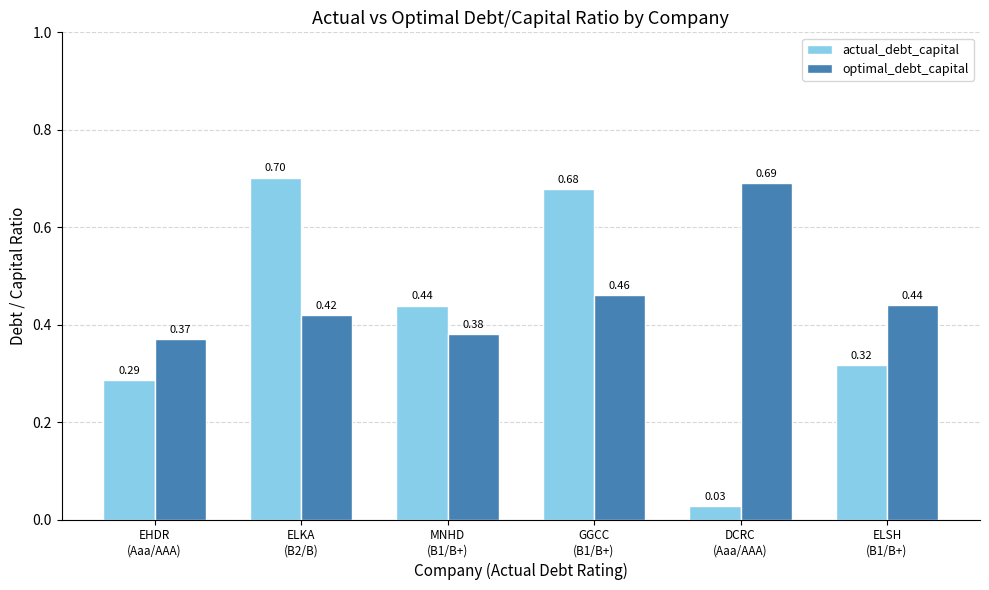

What position from the right is ELSH
(B1/B+)?

1